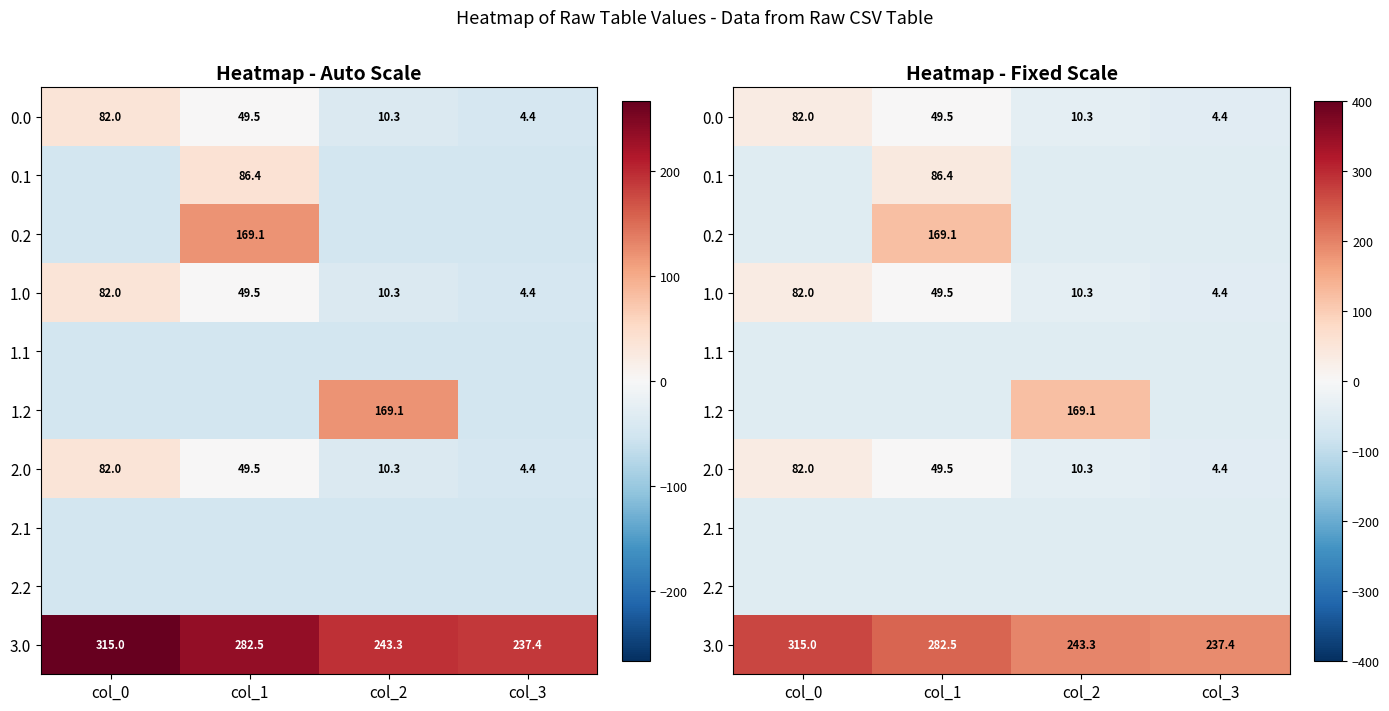

What is the sum of all 2.1 values?

-194.1